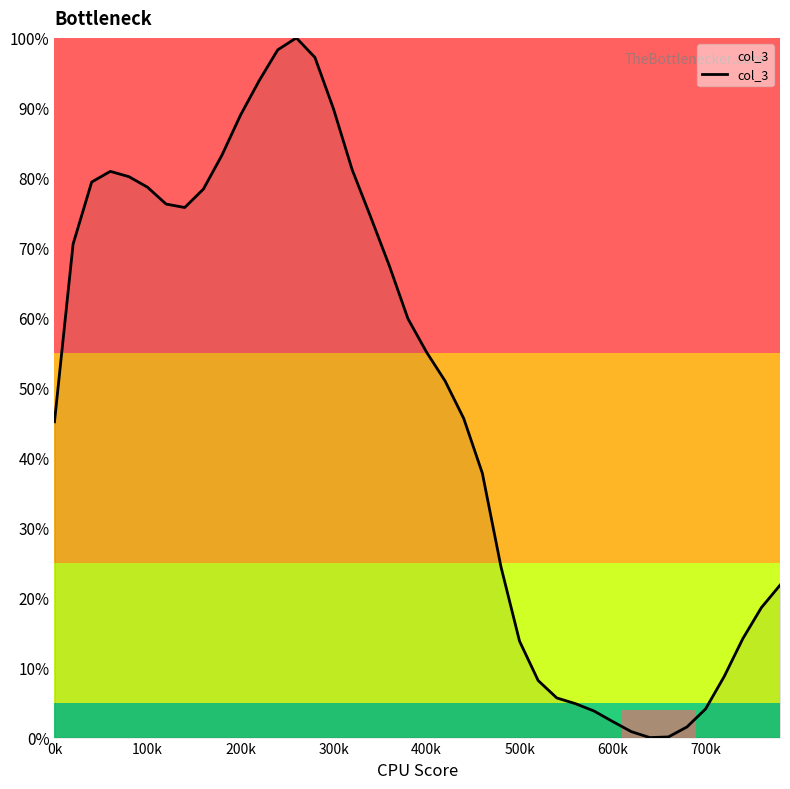

Does the chart have visible grid lines?

No